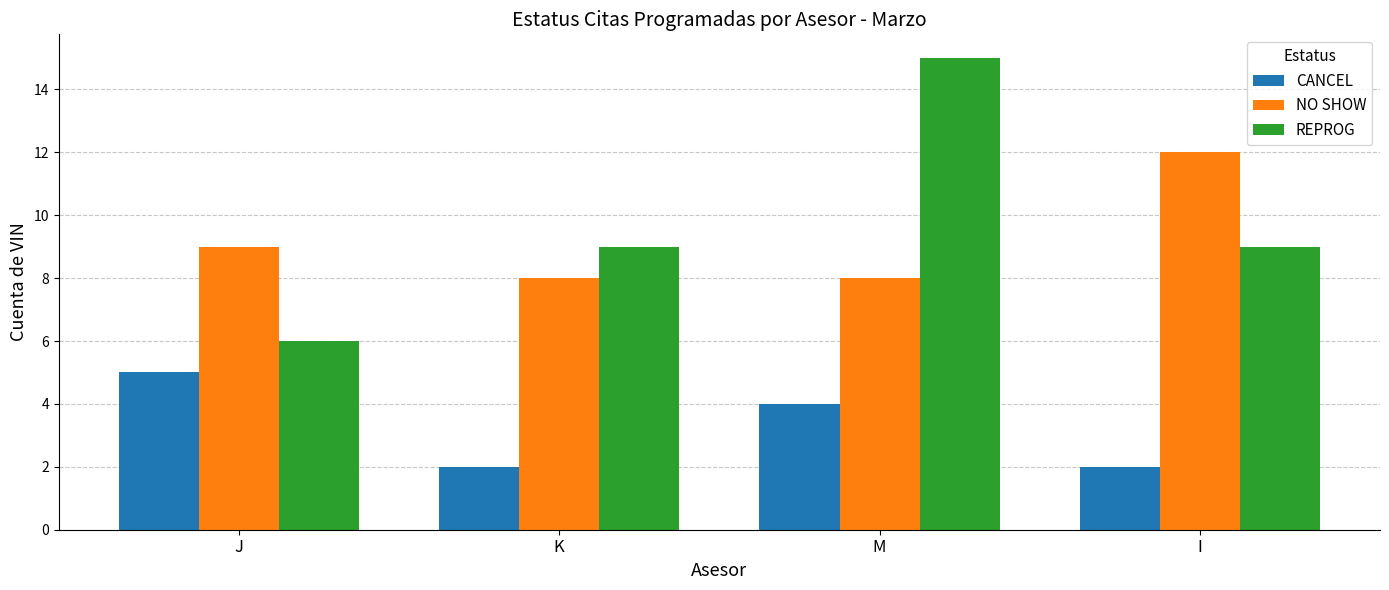

Reading left to right, what are all the values shown in this chart?

CANCEL: 5	2	4	2
NO SHOW: 9	8	8	12
REPROG: 6	9	15	9